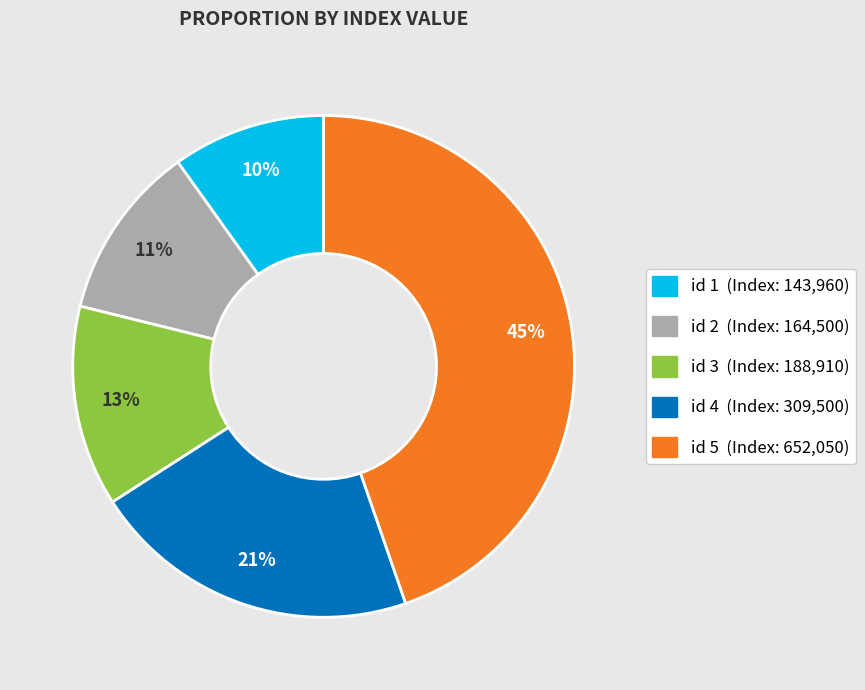

Is there a majority slice in this chart?

No